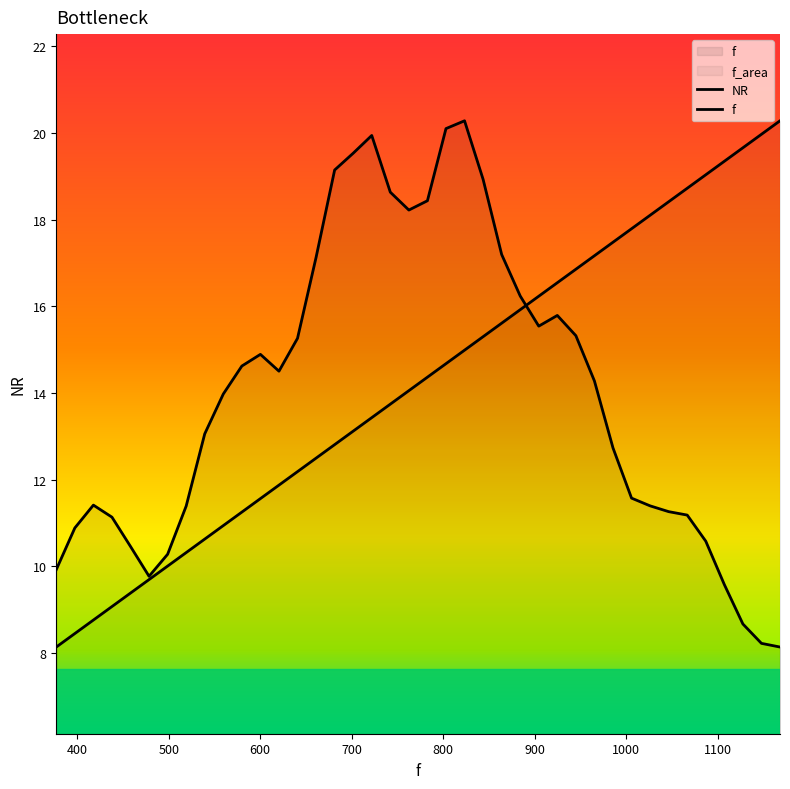

Which series has the largest total across all categories?

f